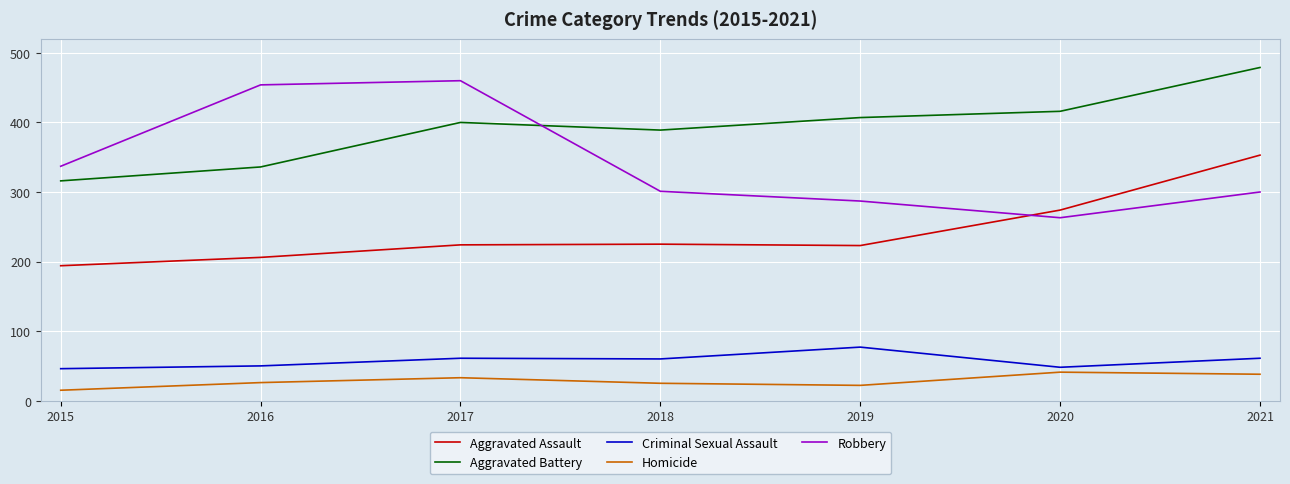

What is the lowest value of the Robbery series?

263